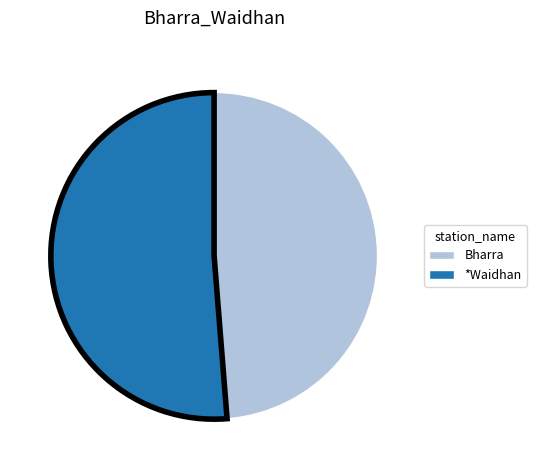

Is the sum of Bharra and *Waidhan greater than half?

Yes